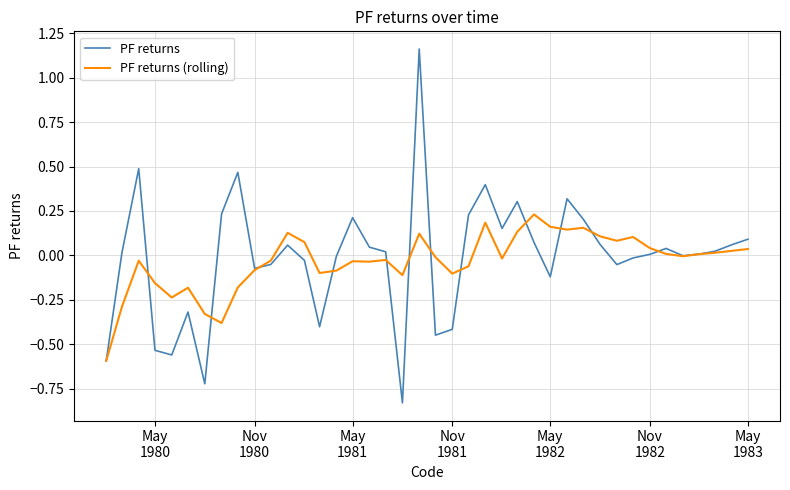

Rank the series by their maximum value, from highest to lowest.

PF returns, PF returns (rolling)